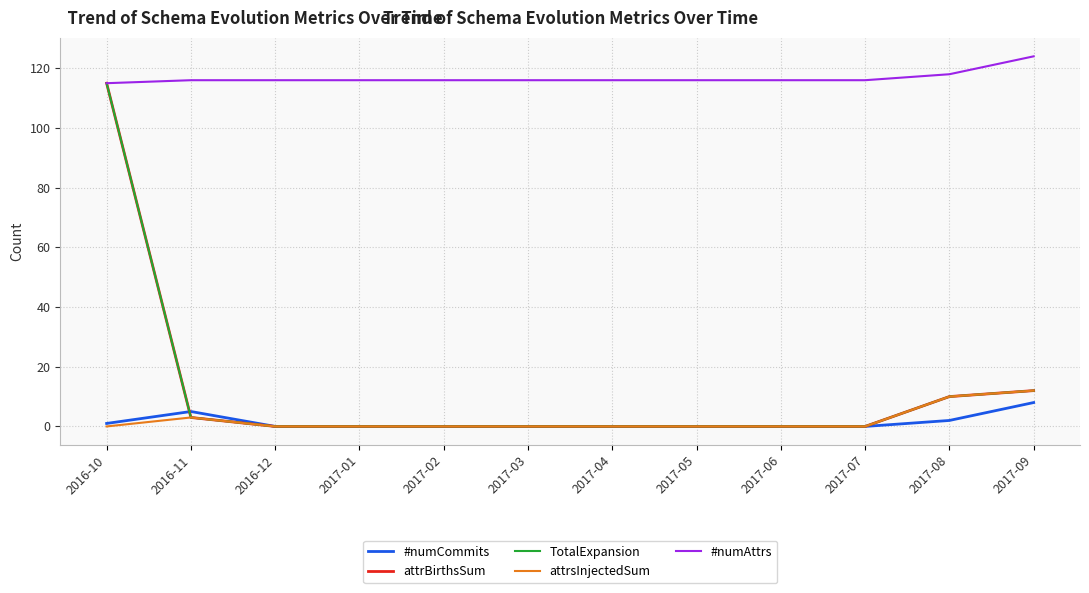

Does the chart have visible grid lines?

Yes